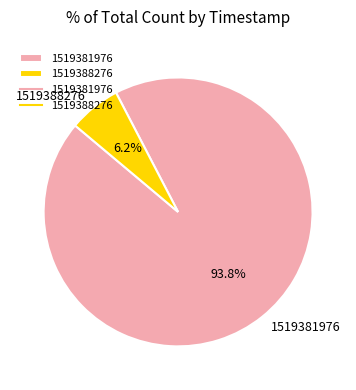

To the nearest percent, what is the combined percentage of 1519381976 and 1519388276?

100%